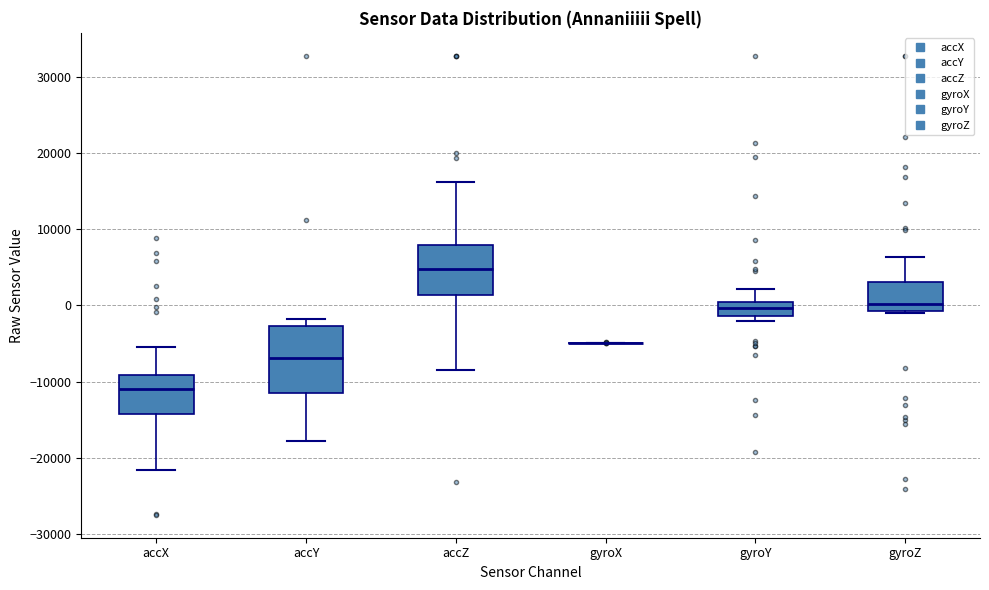

Where is the lower edge of the box for gyroZ on the y-axis? The values are not printed on the chart, so give them approximately, as read against the axis.

-1000